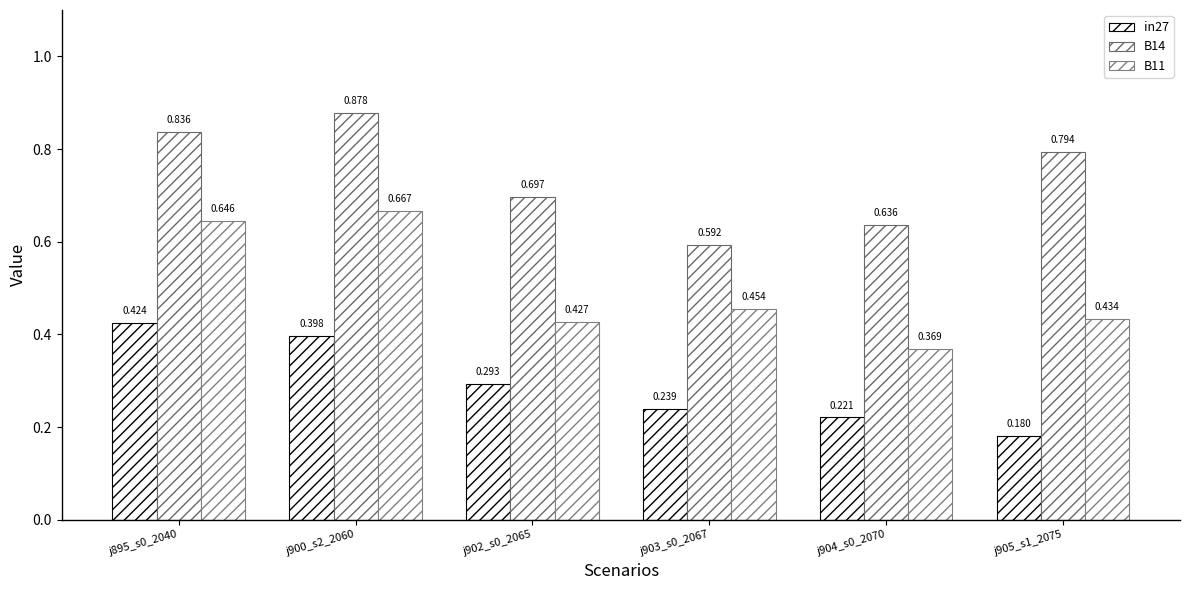

Rank the series by their maximum value, from highest to lowest.

B14, B11, in27